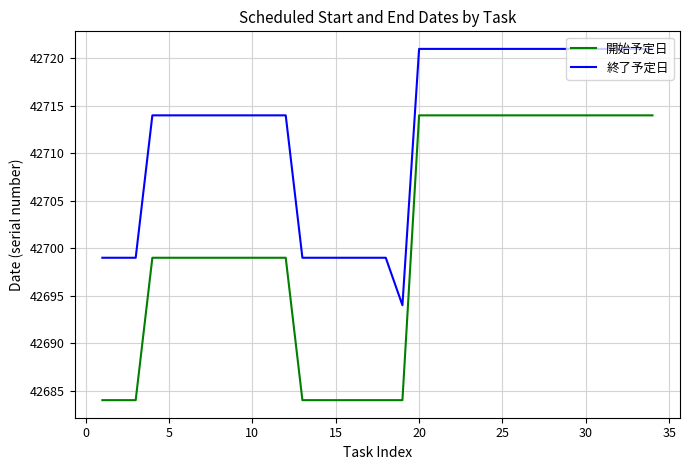

List the series in order of their overall mean, lowest first.

開始予定日, 終了予定日